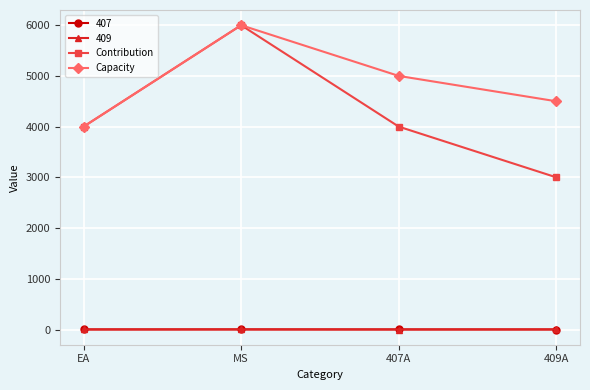

True or false: Capacity and 409 intersect in this chart.

False